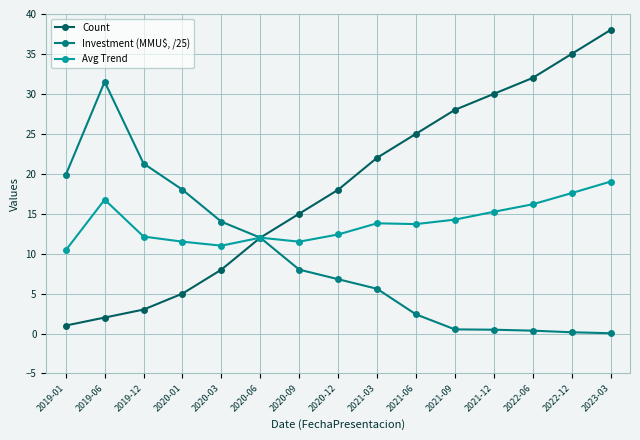

At which label does Avg Trend first exceed 13?

2019-06